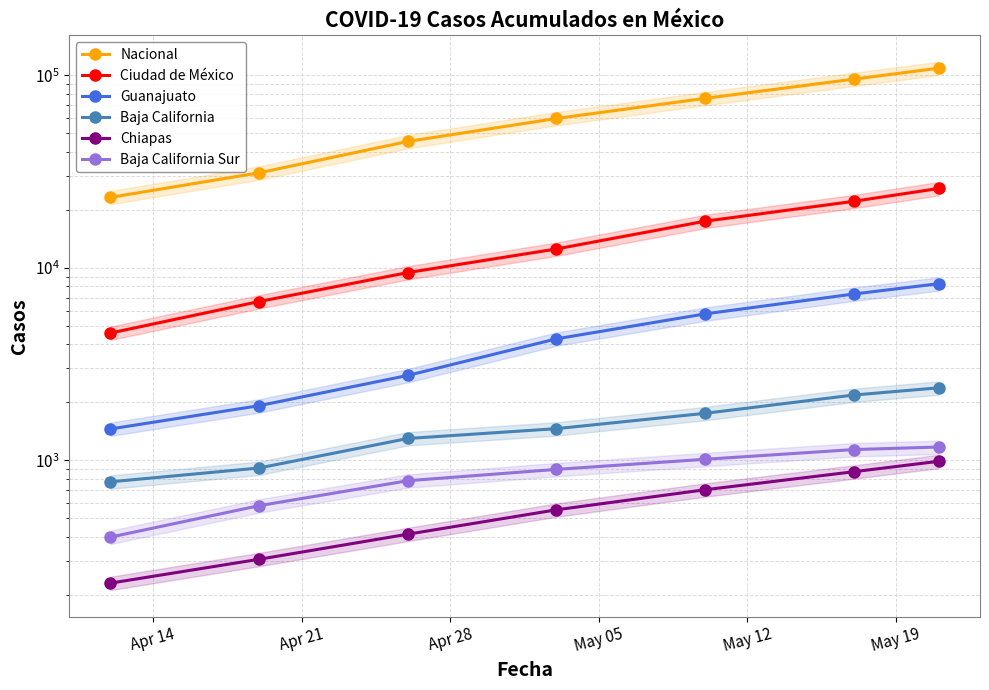

The Baja California Sur series shows 897 at May 05. True or false?

True